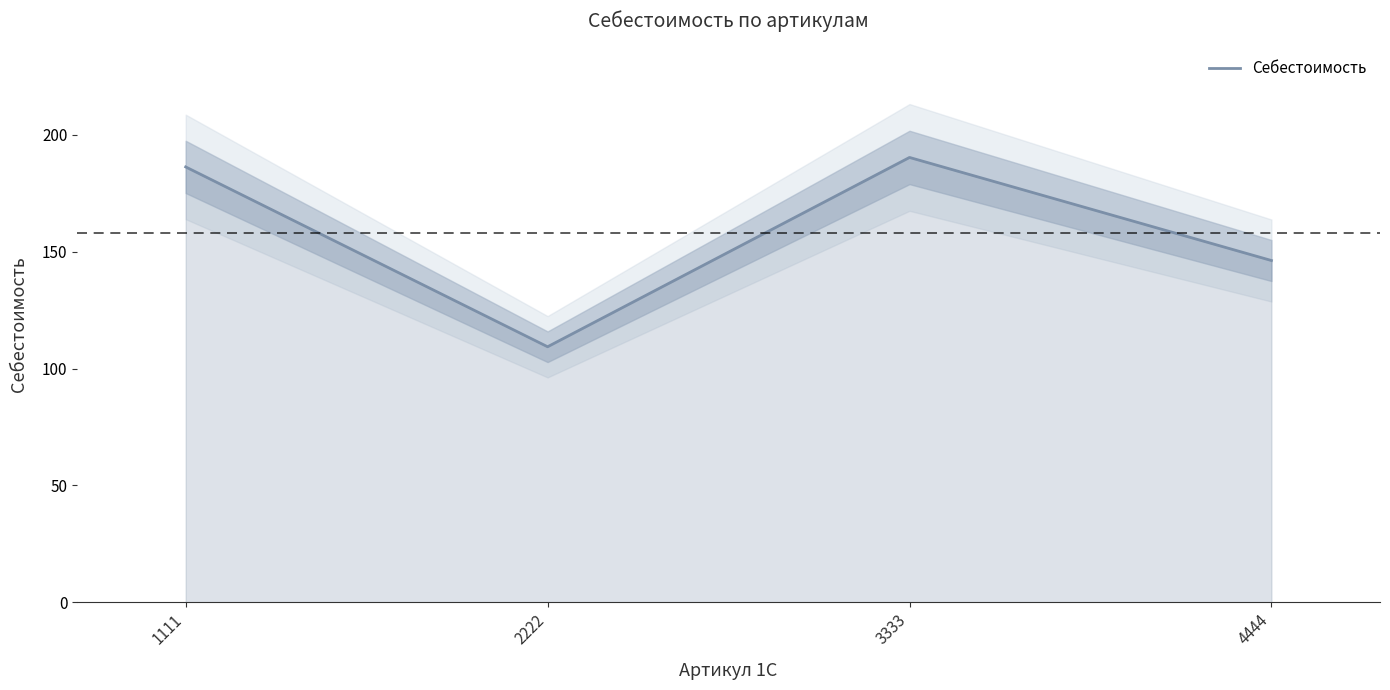

What is the average value?

158.1